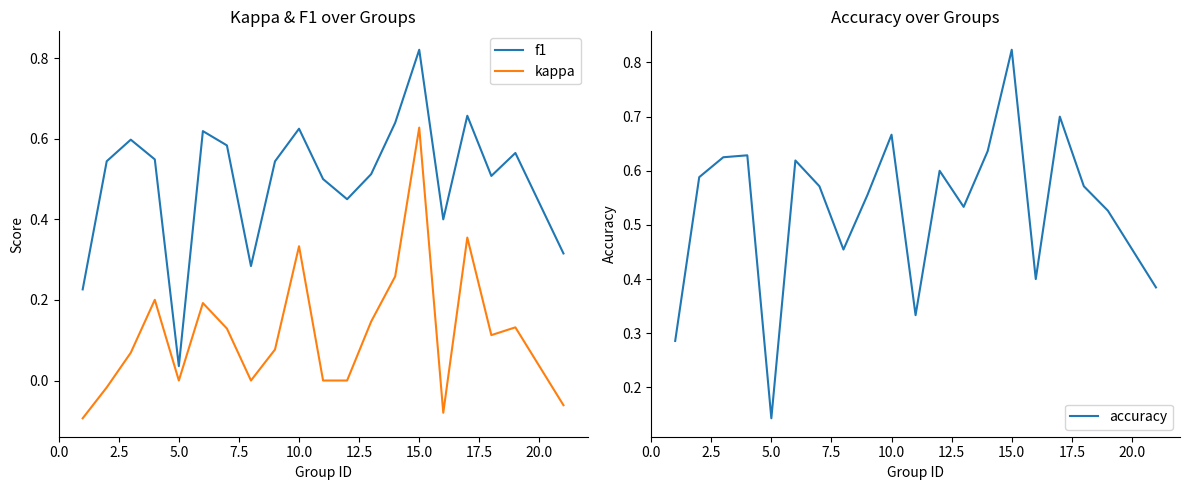

True or false: kappa has a value of -0.4 at 5.0.

False